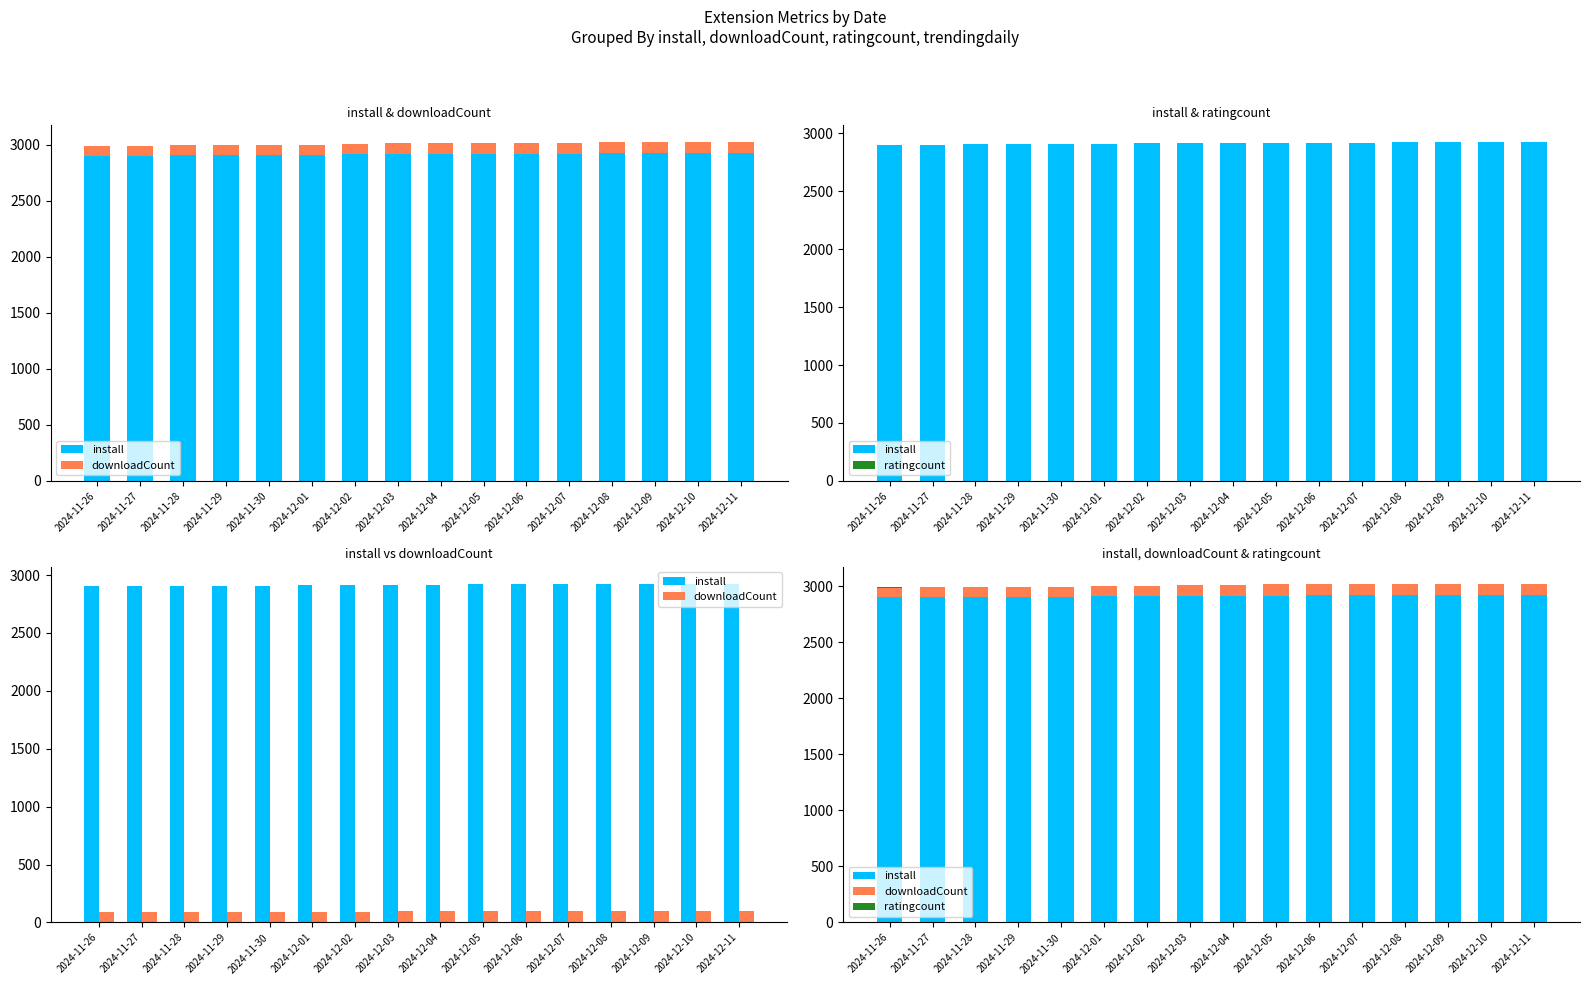

Which series has the largest total across all categories?

install